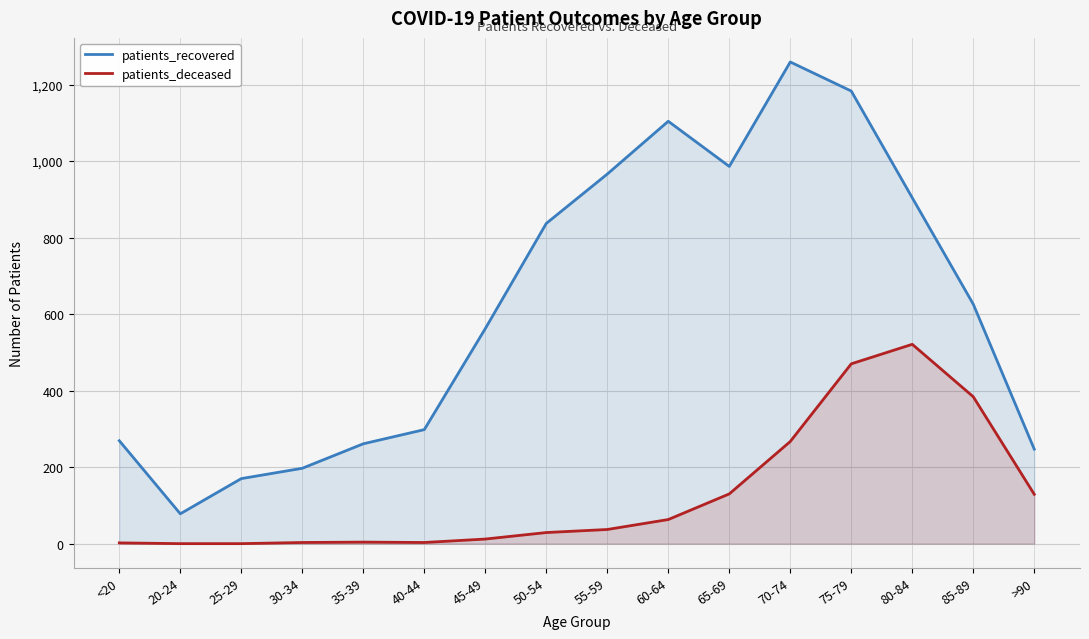

At which category does patients_recovered reach its first local peak?

60-64